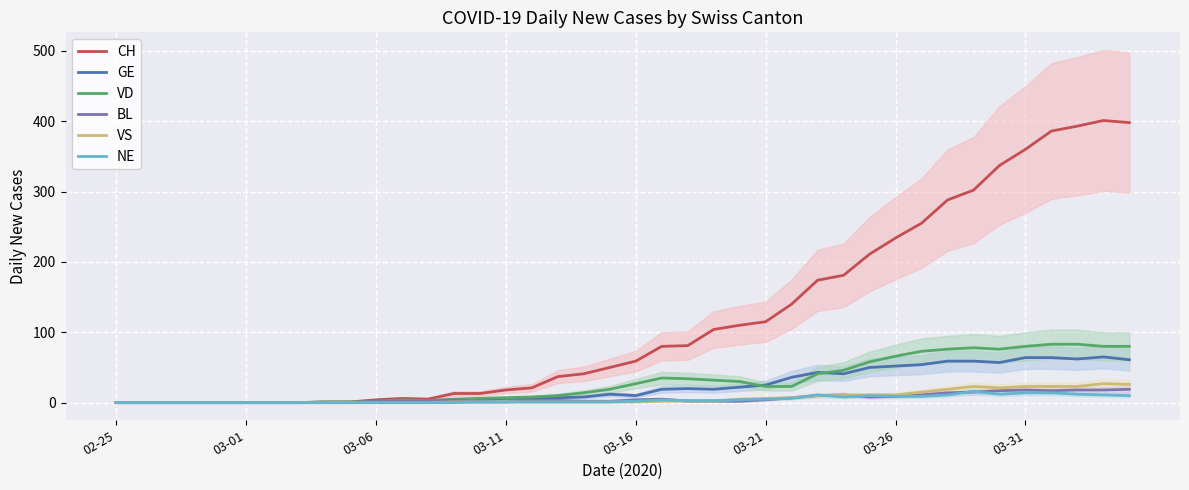

What is the maximum value for NE?

16